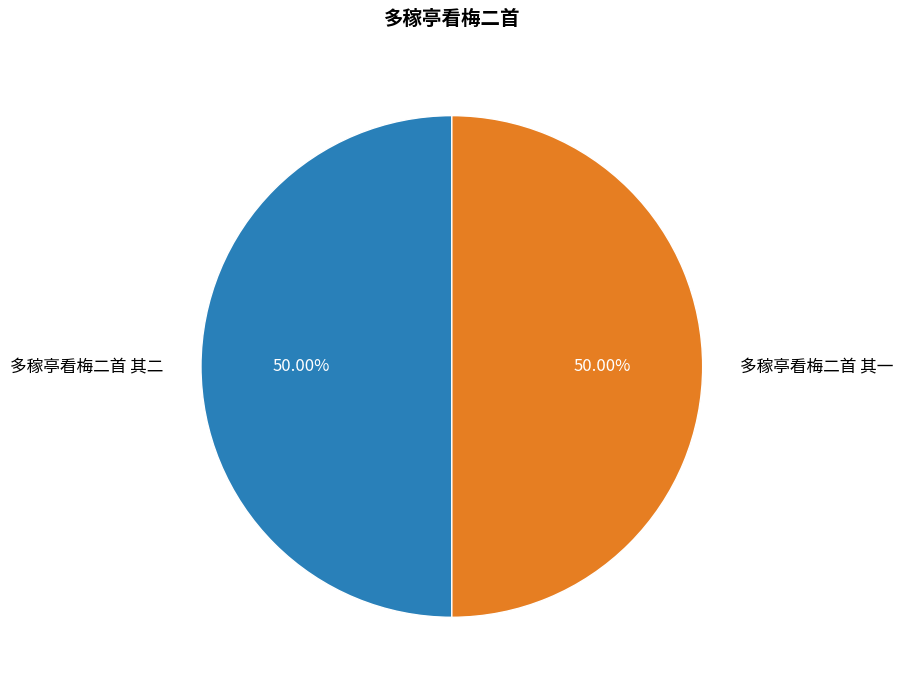

How many segments does this pie chart have?

2